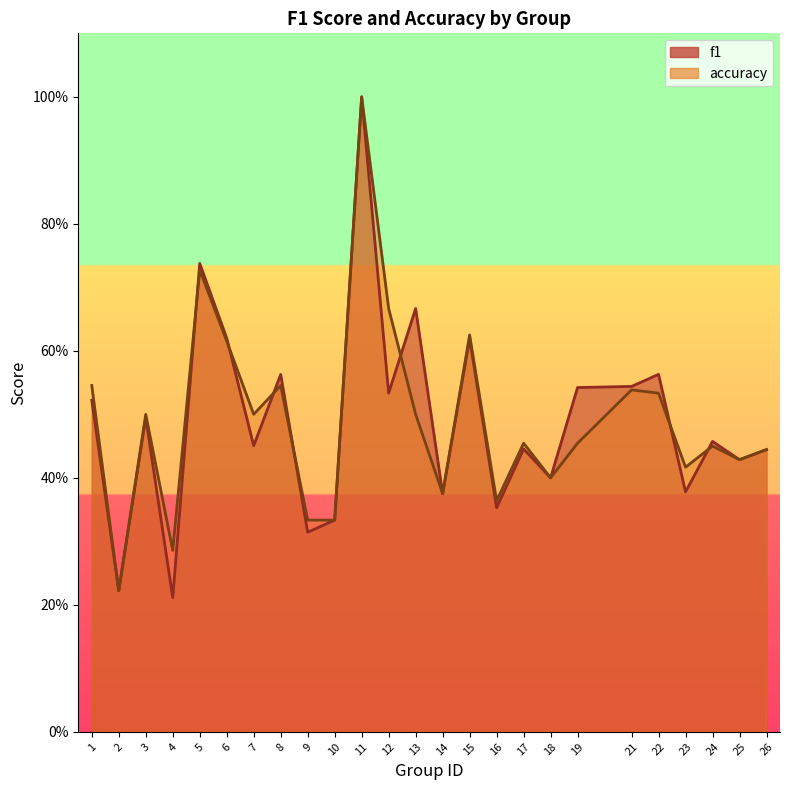

List the series in order of their peak value, lowest first.

f1, accuracy